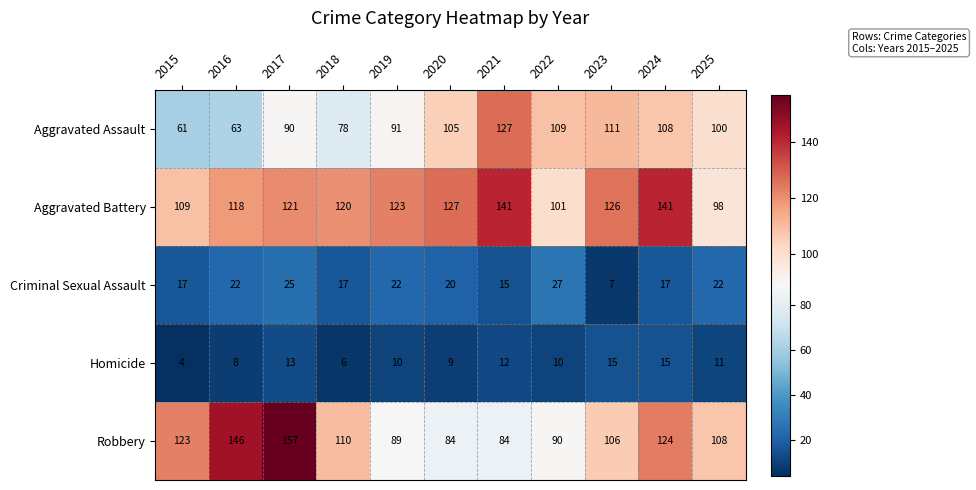

What is the lowest value of the Aggravated Battery series?

98